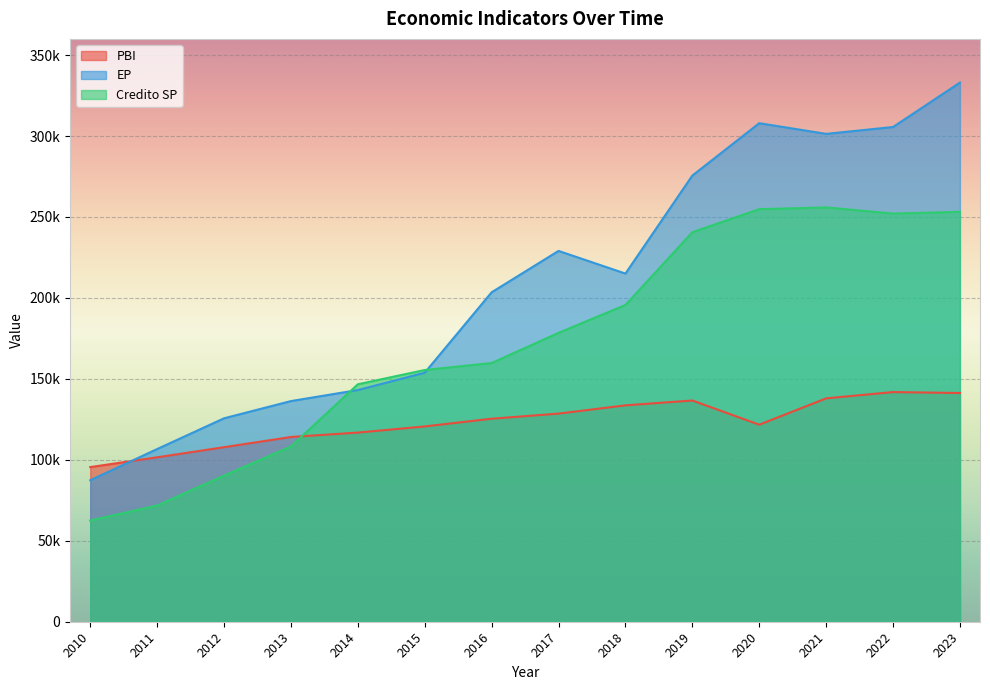

At 2018, list the series in order from smallest to largest.

PBI, Credito SP, EP